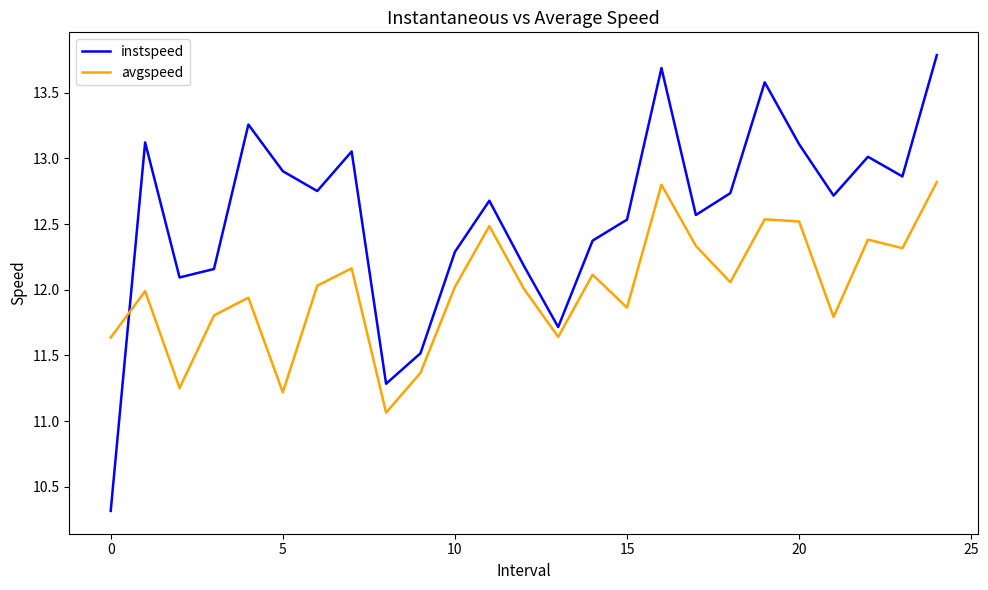

What are all the series names shown in the legend?

instspeed, avgspeed